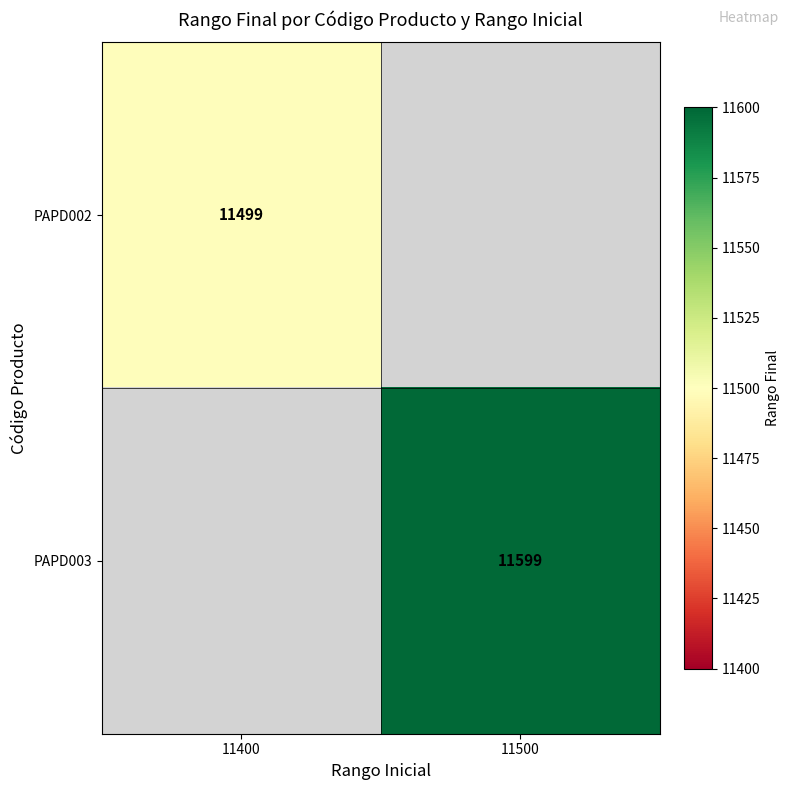

Is it true that PAPD002 equals 11499 at 11400?

True